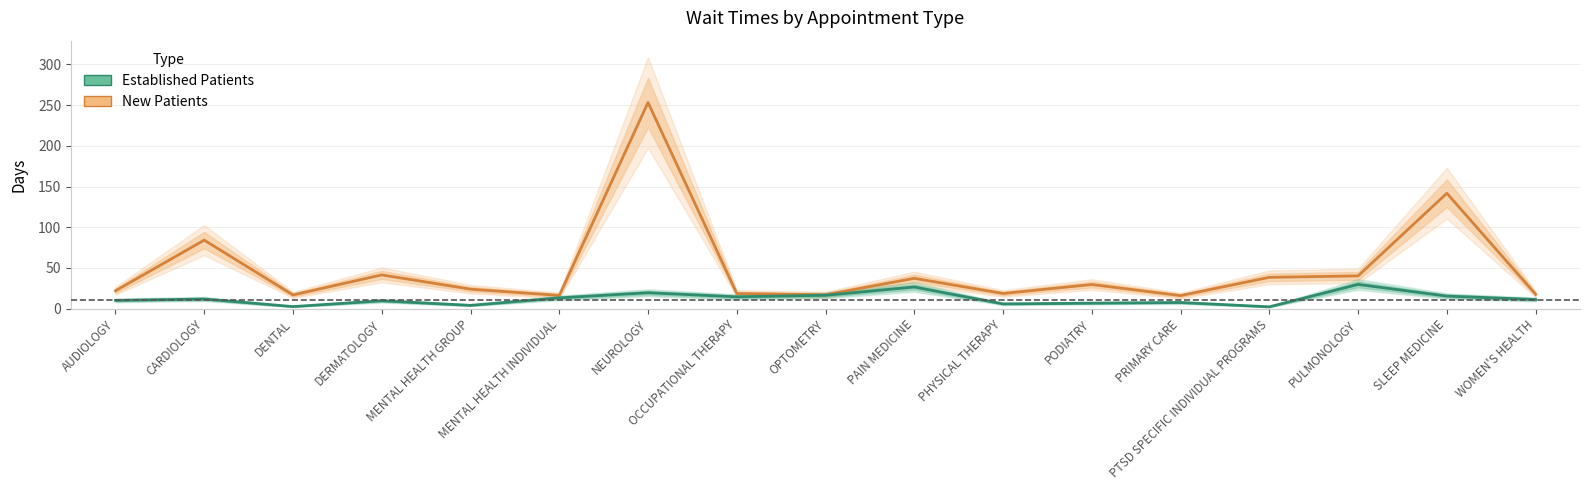

Is it true that NewPatients equals 29.5 at OCCUPATIONAL THERAPY?

False